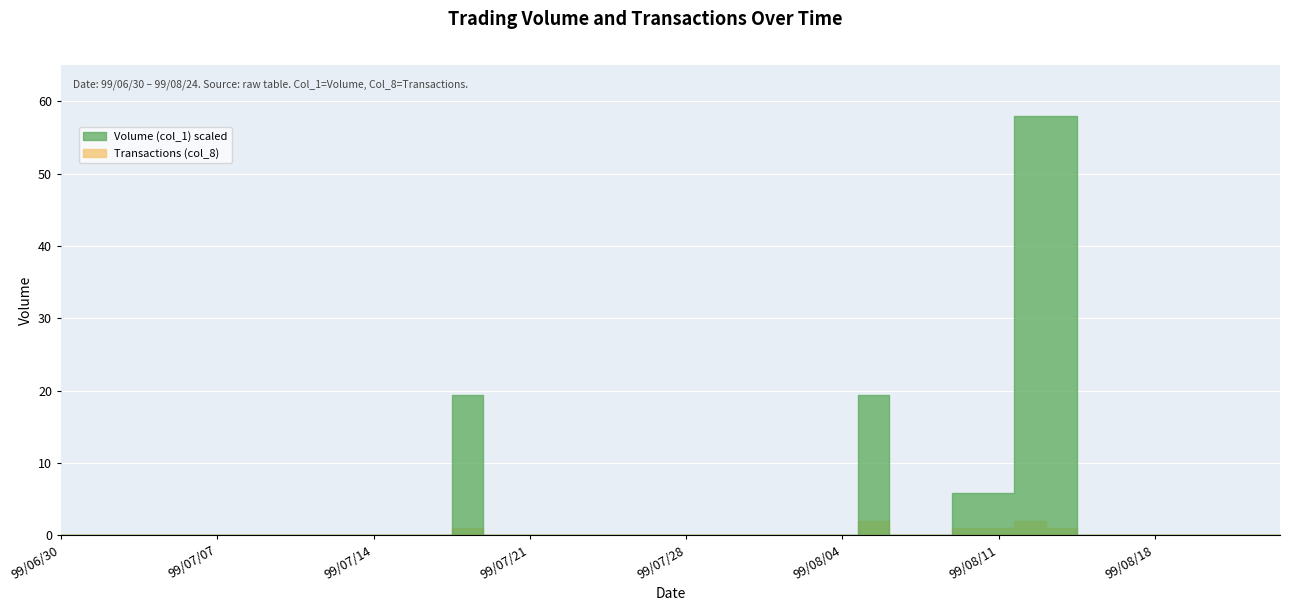

At which category does Transactions (col_8) reach its first local peak?

99/07/19